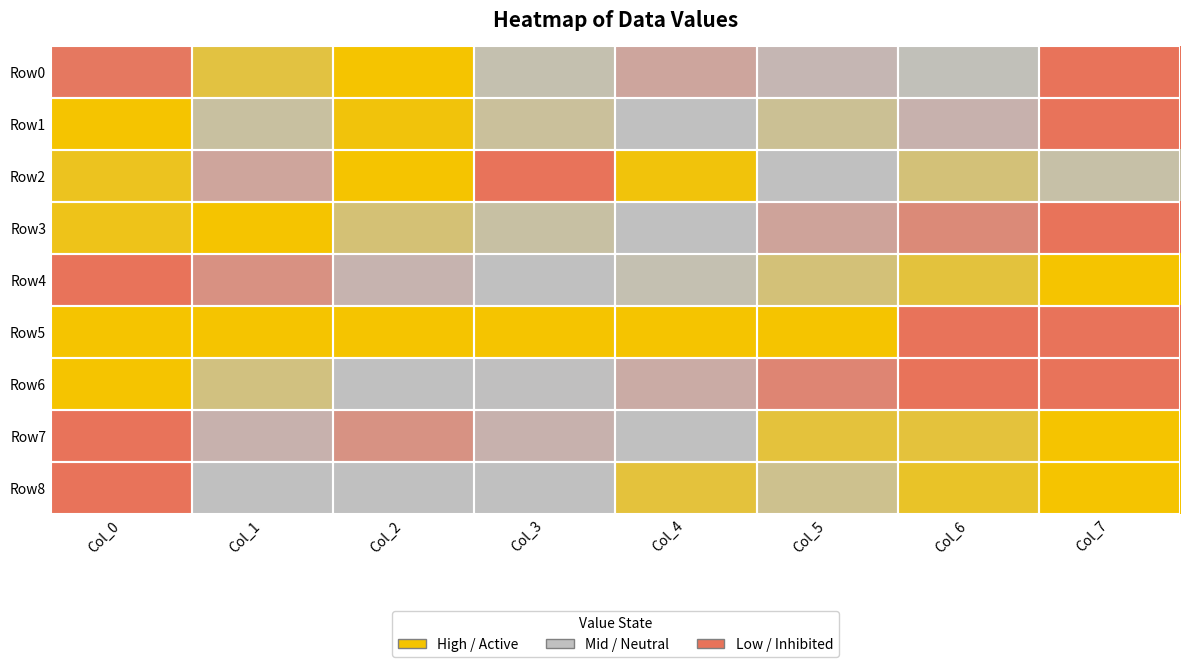

Reading right to left, list all the values displayed in this chart.

Row0: Col_7=0.0	Col_6=0.6	Col_5=0.3	Col_4=0.2	Col_3=0.6	Col_2=1.0	Col_1=0.8	Col_0=0.0
Row1: Col_7=0.0	Col_6=0.3	Col_5=0.7	Col_4=0.4	Col_3=0.6	Col_2=1.0	Col_1=0.6	Col_0=1.0
Row2: Col_7=0.6	Col_6=0.7	Col_5=0.5	Col_4=1.0	Col_3=0.0	Col_2=1.0	Col_1=0.2	Col_0=0.9
Row3: Col_7=0.0	Col_6=0.1	Col_5=0.2	Col_4=0.4	Col_3=0.6	Col_2=0.7	Col_1=1.0	Col_0=0.9
Row4: Col_7=1.0	Col_6=0.9	Col_5=0.7	Col_4=0.6	Col_3=0.4	Col_2=0.3	Col_1=0.1	Col_0=0.0
Row5: Col_7=0.0	Col_6=0.0	Col_5=1.0	Col_4=1.0	Col_3=1.0	Col_2=1.0	Col_1=1.0	Col_0=1.0
Row6: Col_7=0.0	Col_6=0.0	Col_5=0.1	Col_4=0.3	Col_3=0.3	Col_2=0.5	Col_1=0.7	Col_0=1.0
Row7: Col_7=1.0	Col_6=0.9	Col_5=0.9	Col_4=0.4	Col_3=0.3	Col_2=0.1	Col_1=0.3	Col_0=0.0
Row8: Col_7=1.0	Col_6=0.9	Col_5=0.7	Col_4=0.9	Col_3=0.5	Col_2=0.4	Col_1=0.5	Col_0=0.0